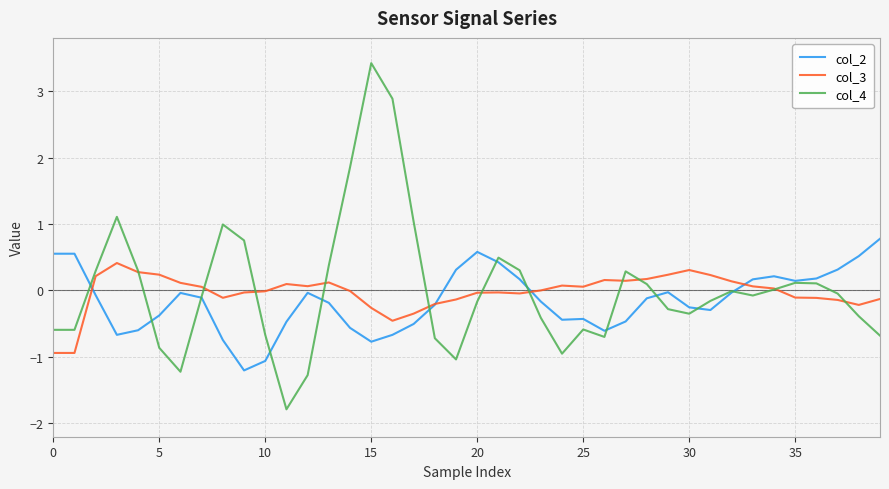

True or false: col_4 has more than 1 points higher than both neighbors.

True